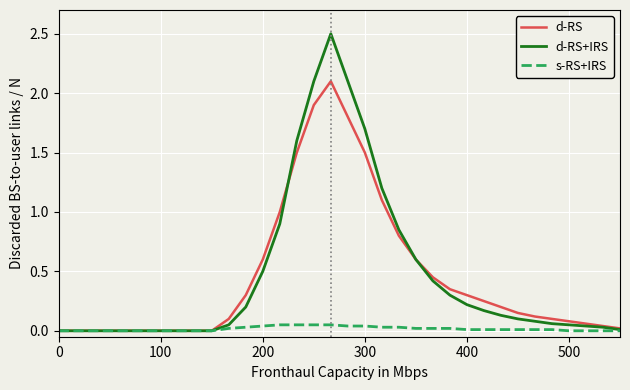

Rank the series by their maximum value, from highest to lowest.

d-RS+IRS, d-RS, s-RS+IRS